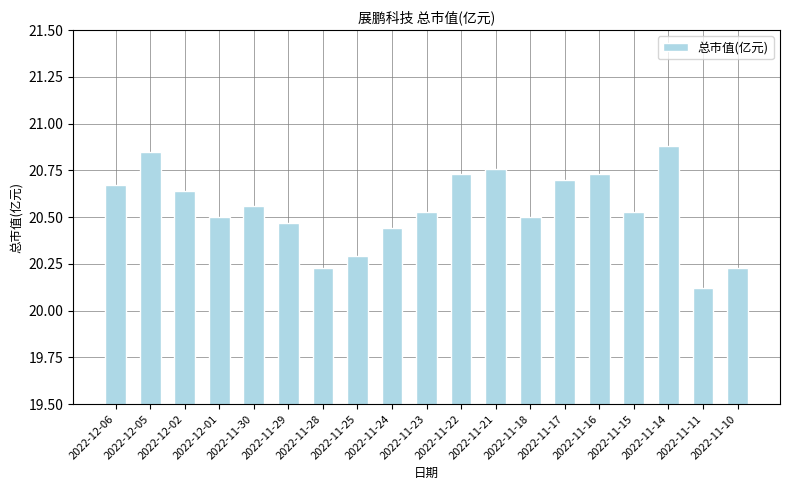

What is the ratio of the value at 2022-11-22 to the value at 2022-11-21?

1.0